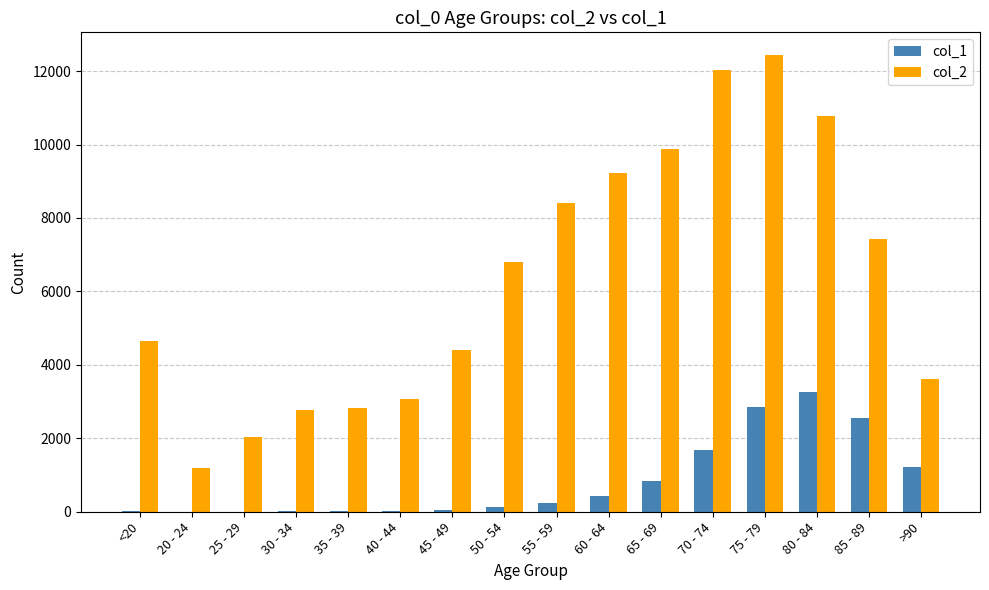

Is it true that col_1 equals 126 at 50 - 54?

True